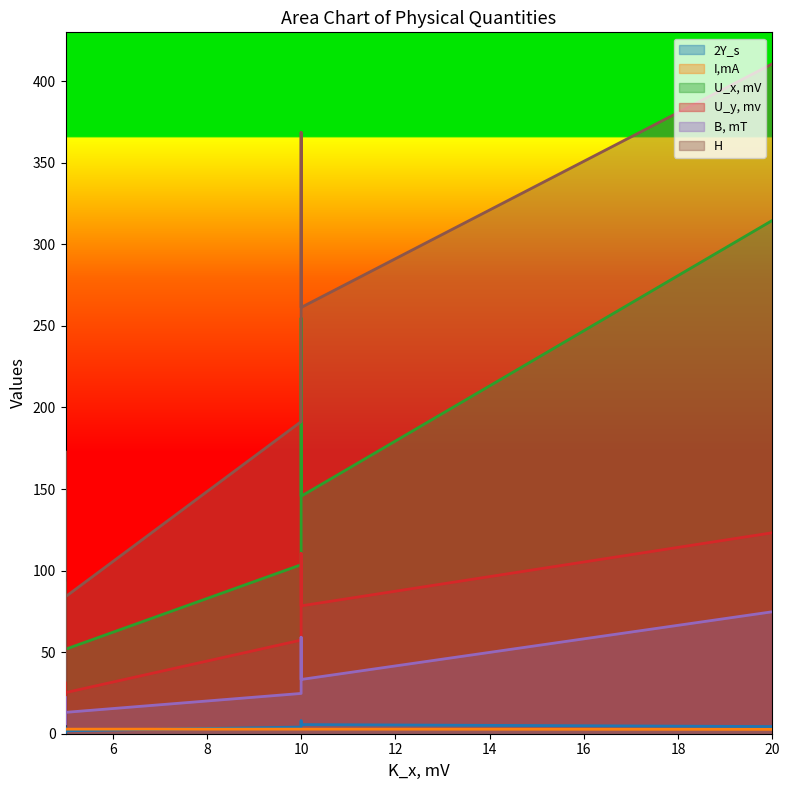

How many data points in B, mT are less than 33?

5